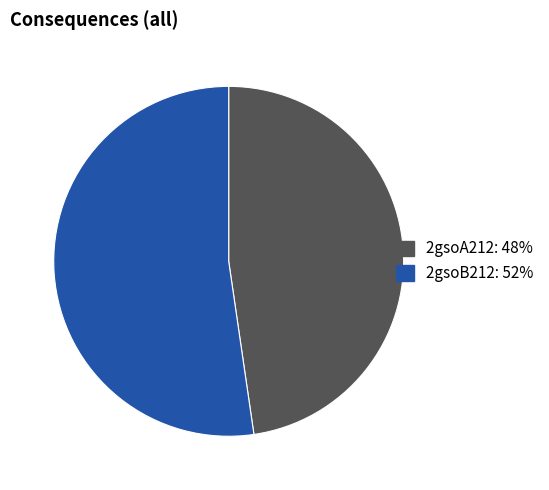

How many segments does this pie chart have?

2